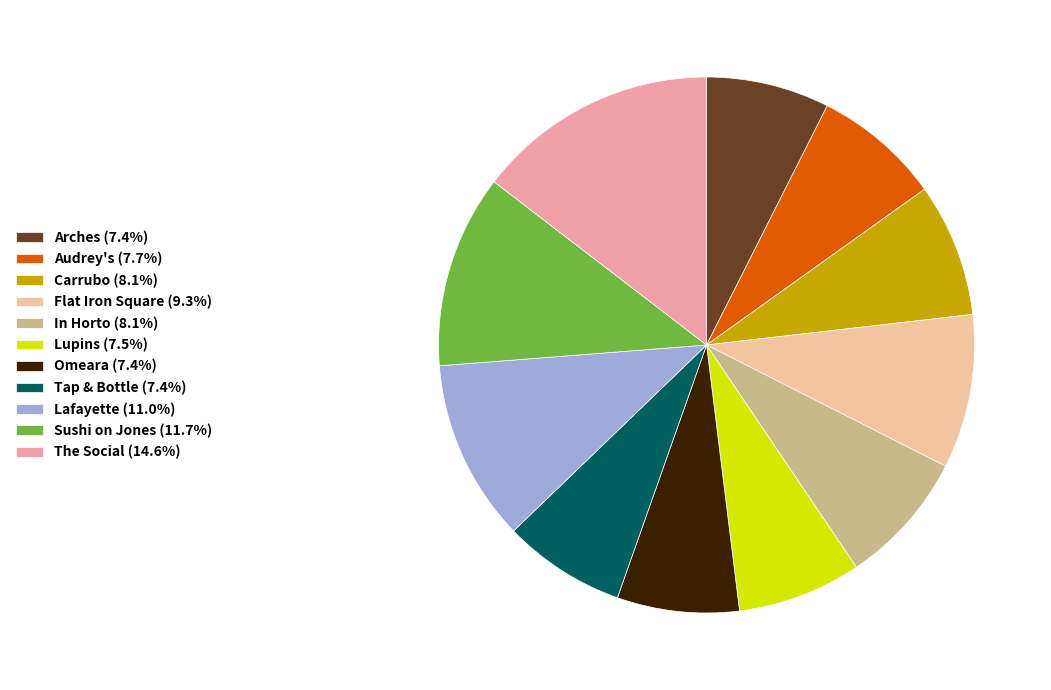

Which slice is the largest?

The Social